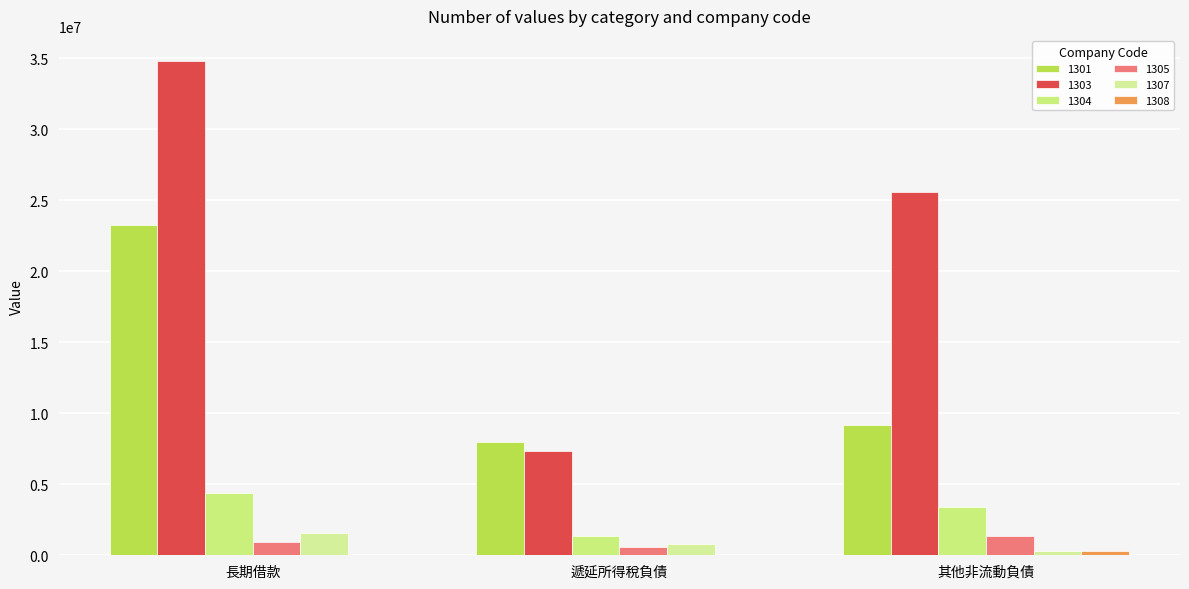

Which series changed the most between 長期借款 and 其他非流動負債?

1301